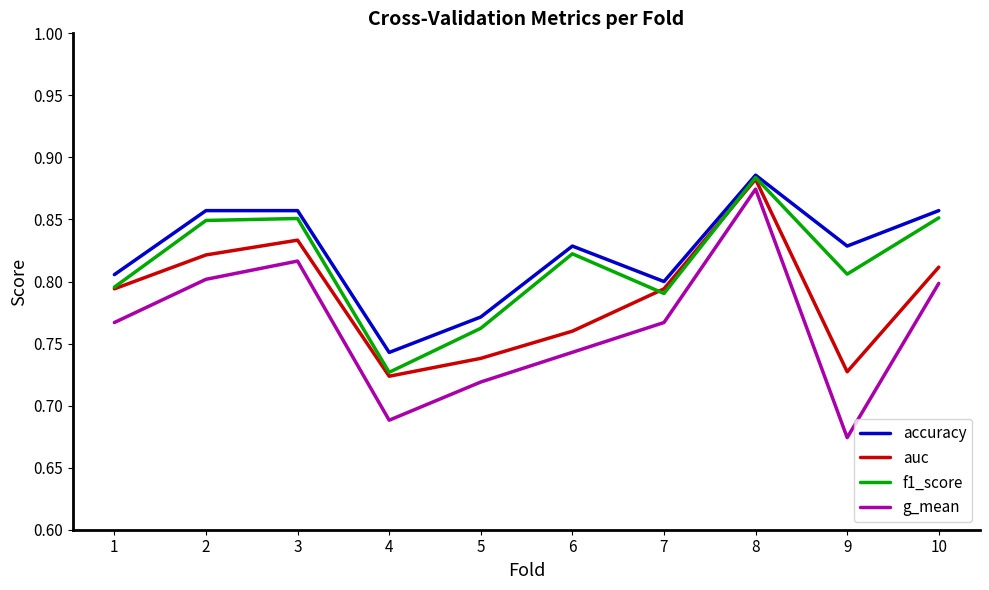

Is the value of accuracy at 9 greater than the value of g_mean at 8?

No